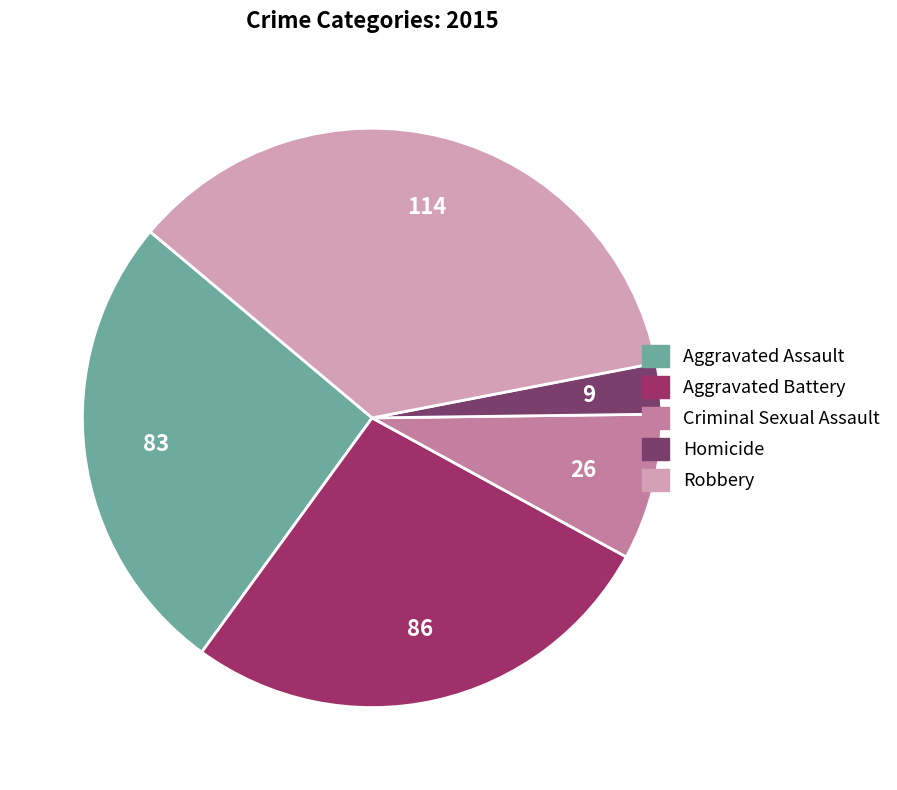

Does Homicide account for over 50% of the chart?

No